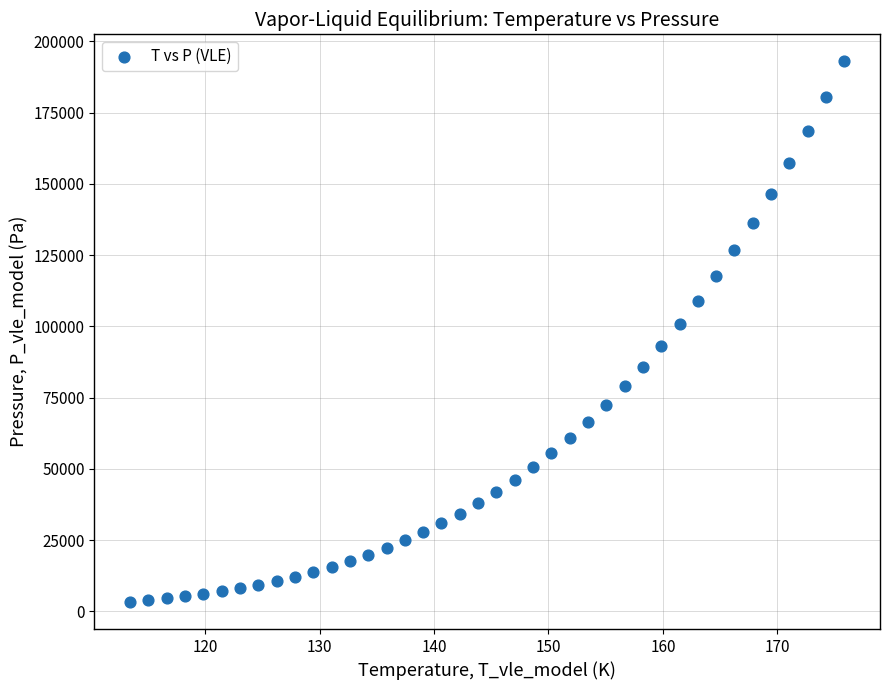

What Y value in the scatter plot is closest to 98111?

100679.7